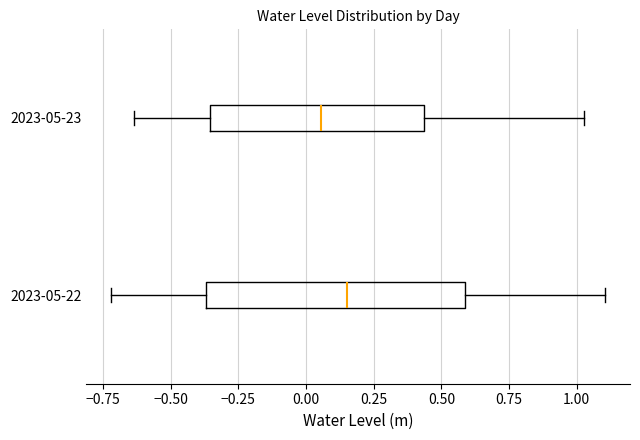

Which box's median line is the furthest to the left?

2023-05-23